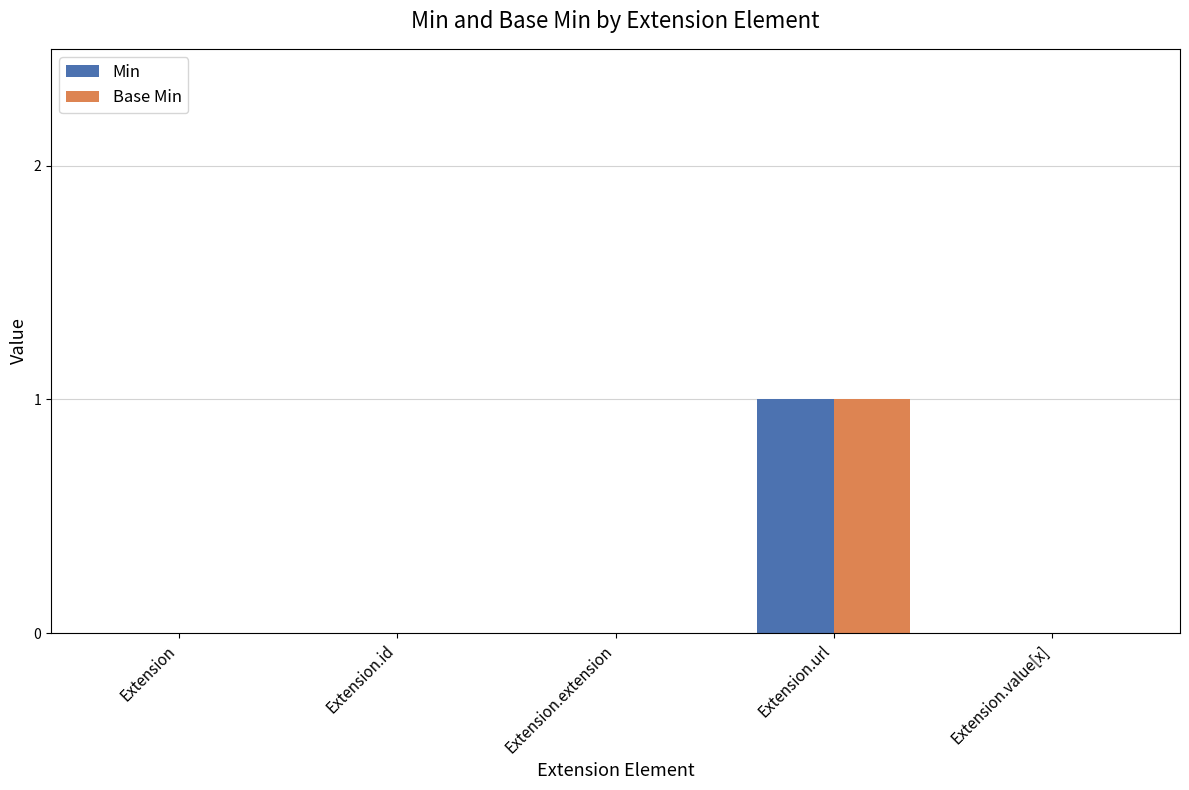

Is the value of Min at Extension.url greater than the value of Base Min at Extension.extension?

Yes